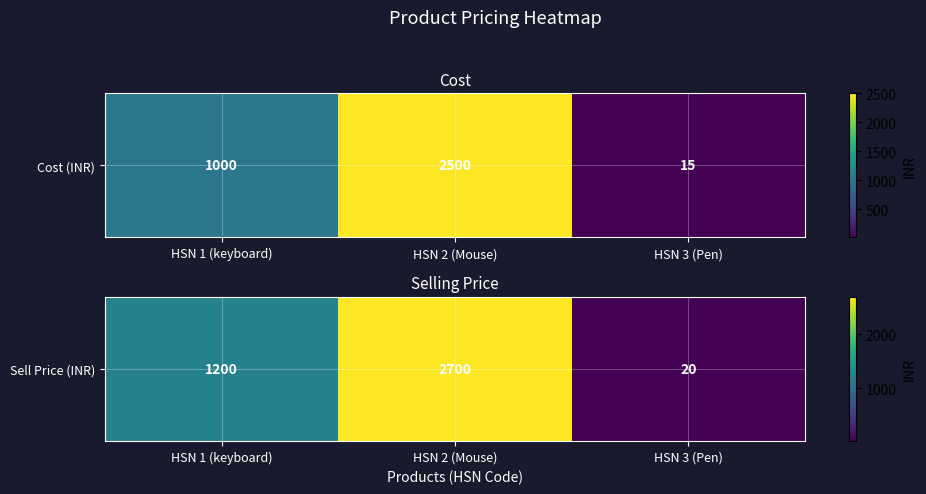

List the labels in order of value, smallest first.

HSN 3 (Pen), HSN 1 (keyboard), HSN 2 (Mouse)